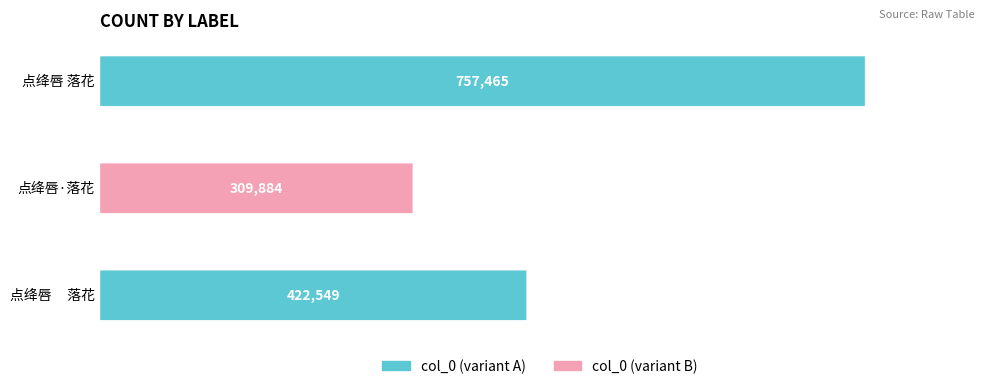

What is the average value?

496633